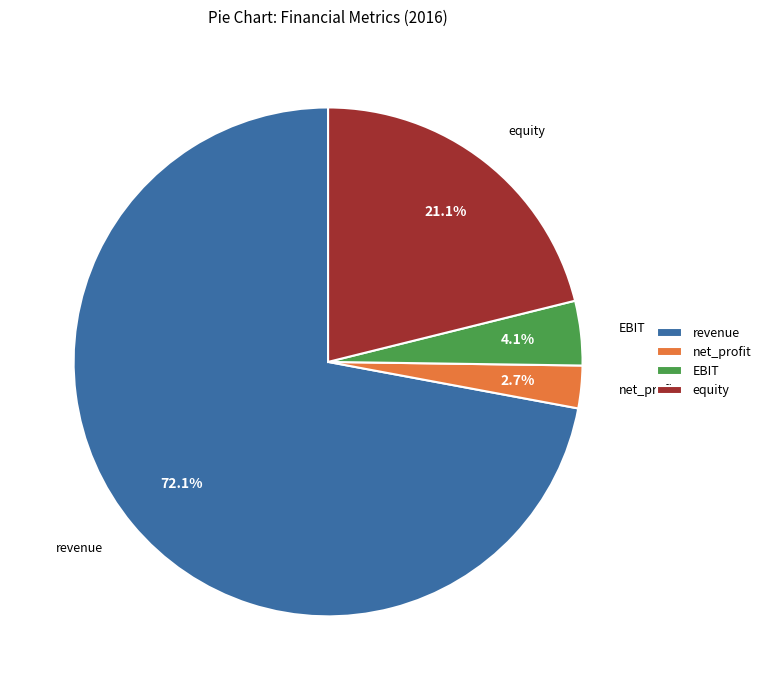

What is the majority slice?

revenue